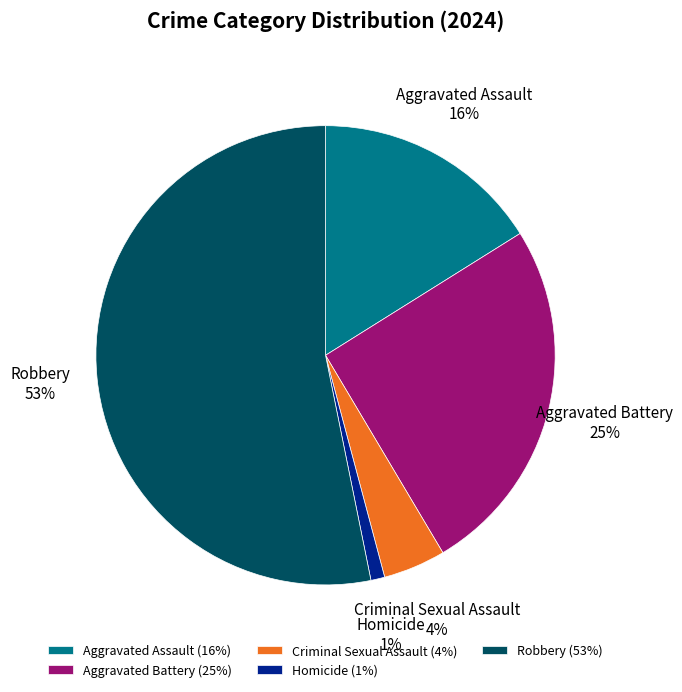

The Criminal Sexual Assault slice represents 4% of the pie. True or false?

True